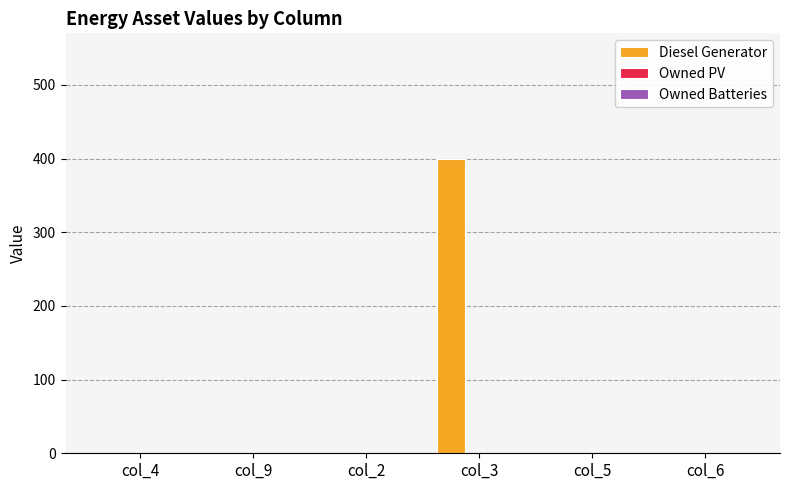

What is the greatest value displayed?

400